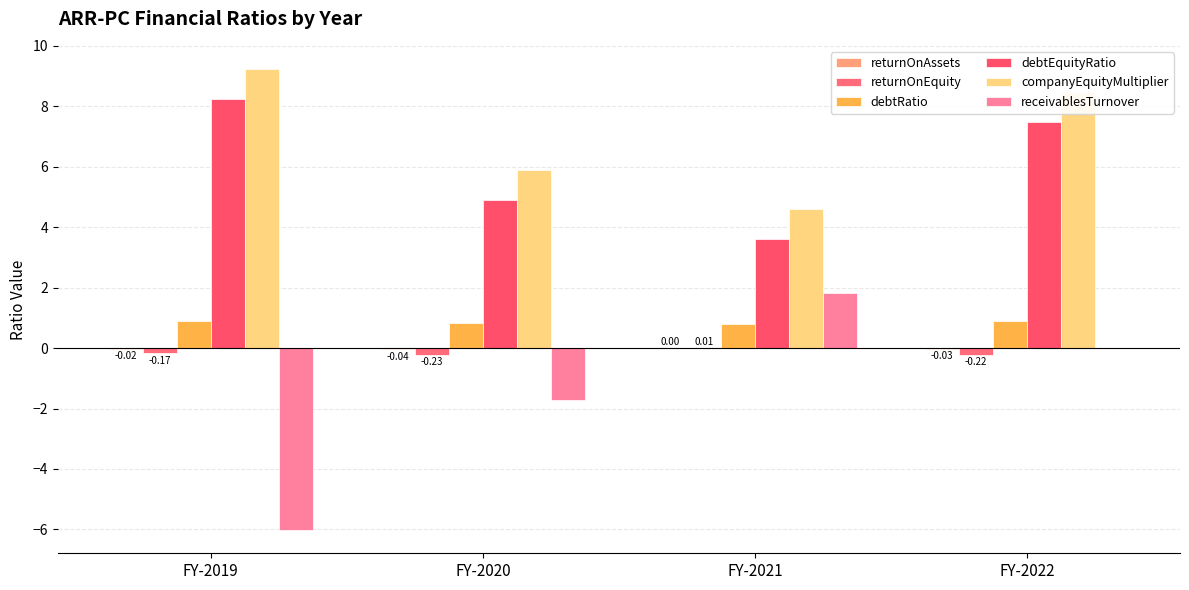

Count the number of categories in the chart.

4